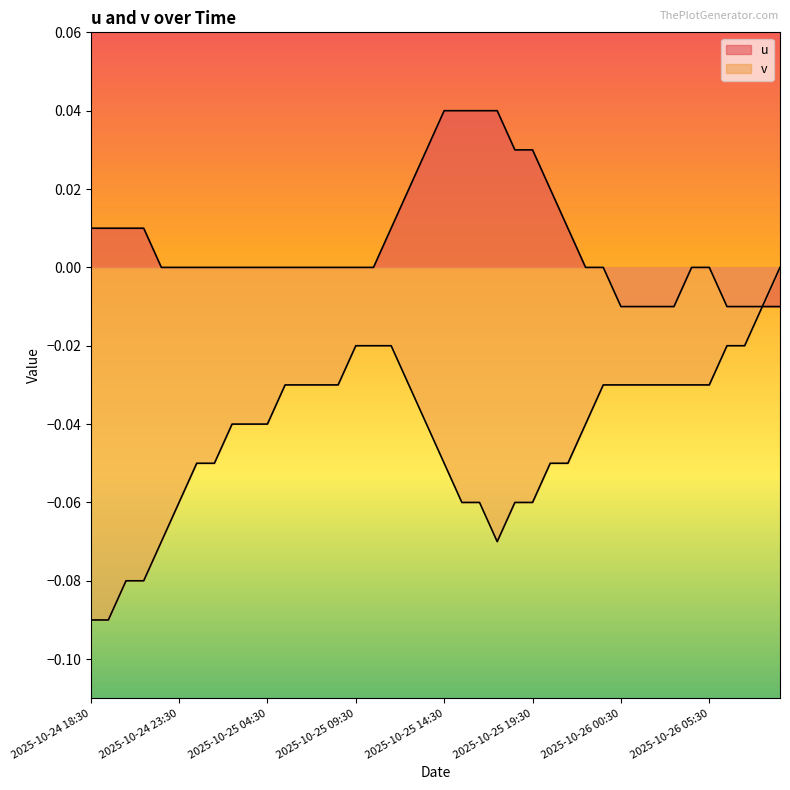

At how many categories does at least one series exceed 0?

15